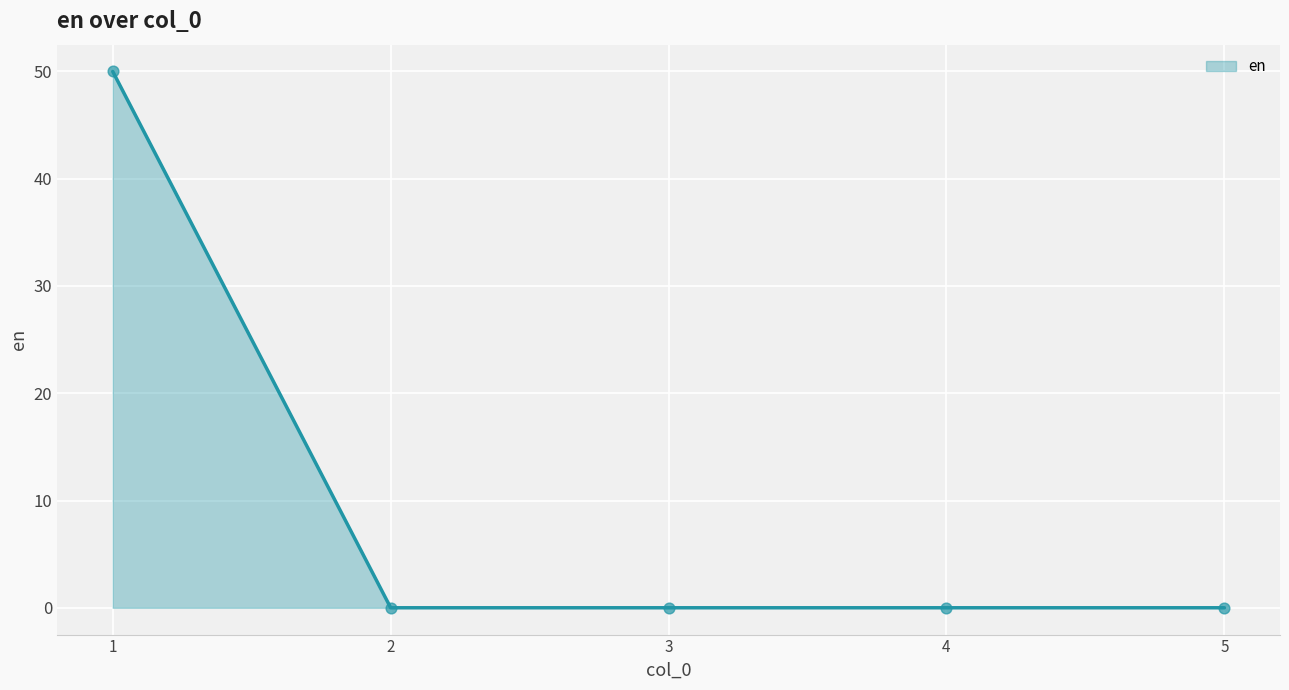

True or false: the data shows 23 at 4.

False